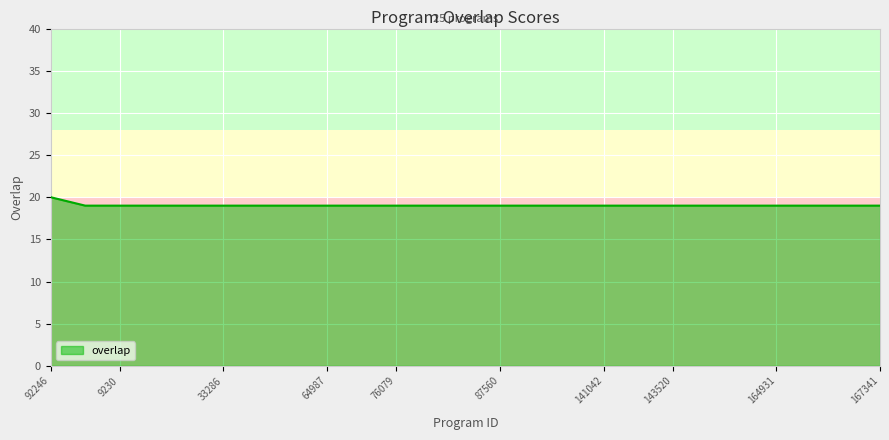

What is the maximum value shown in the chart?

20